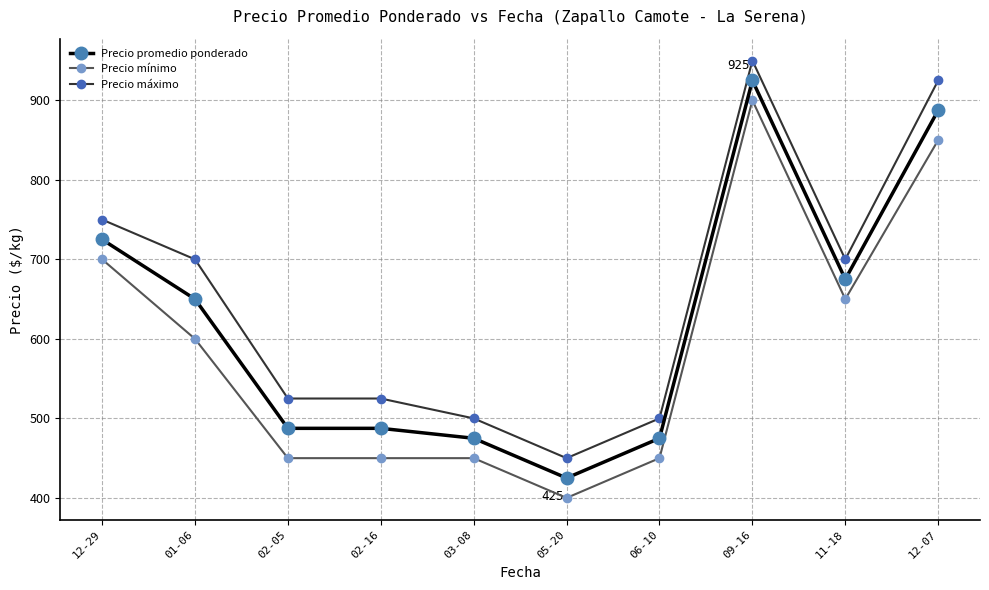

Which category has the highest value in the Precio promedio ponderado series?

09-16